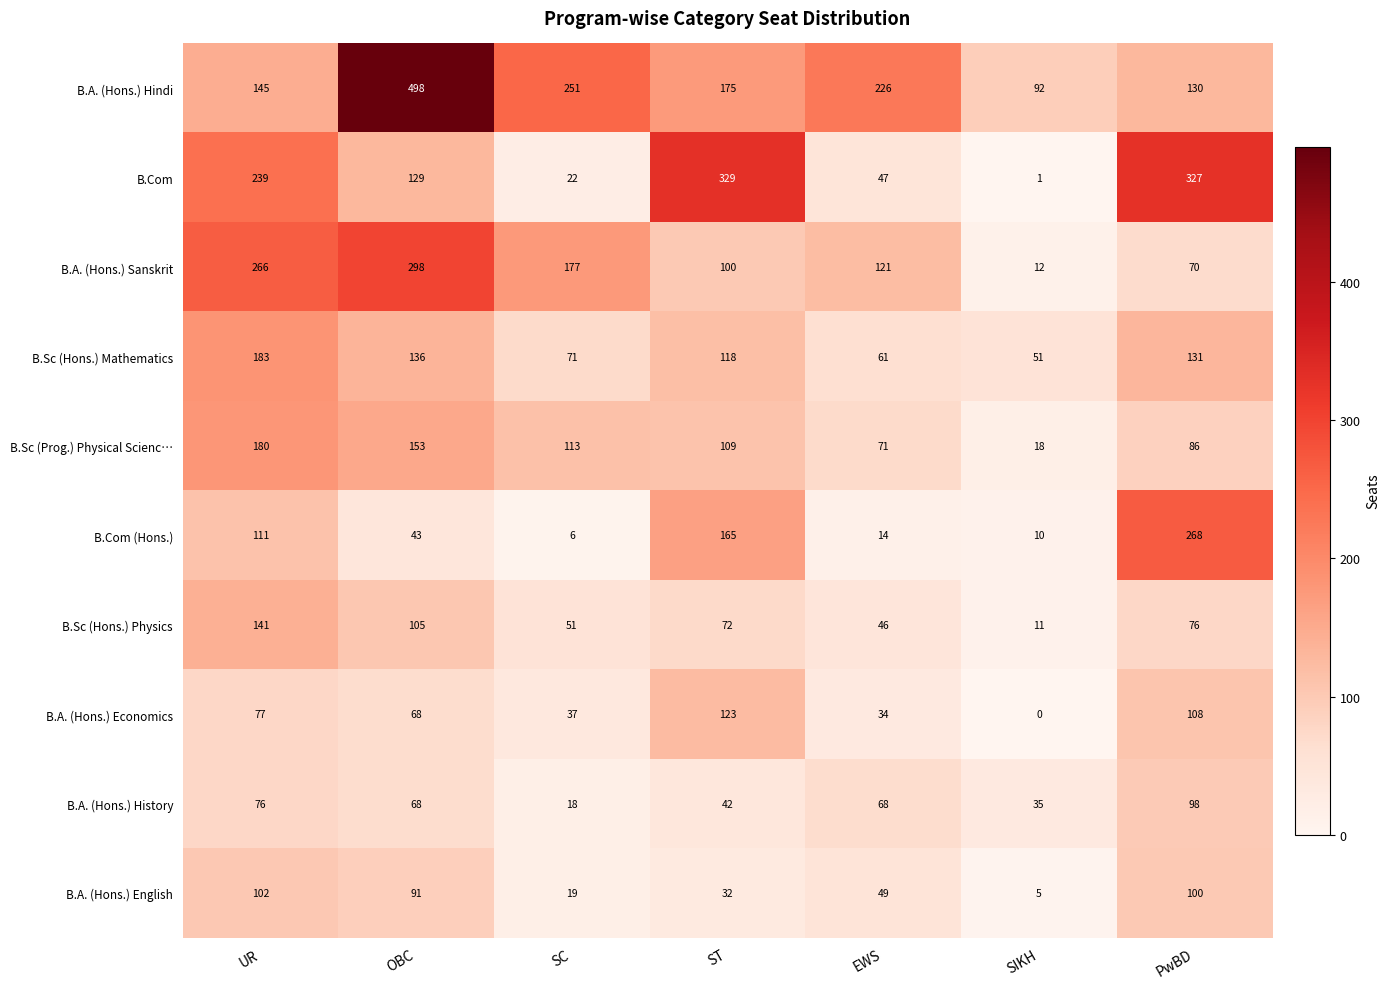

Which category has the lowest value in the B.A. (Hons.) History series?

SC